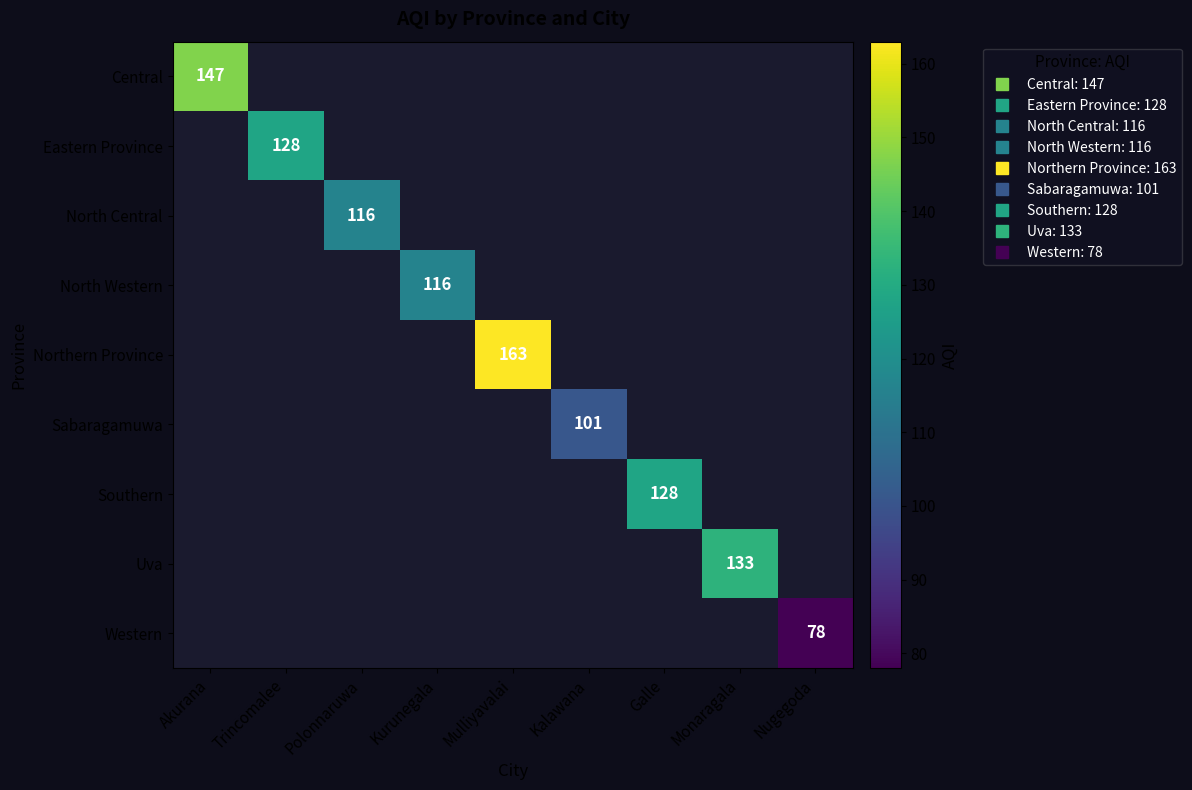

At how many categories does at least one series exceed 137?

2